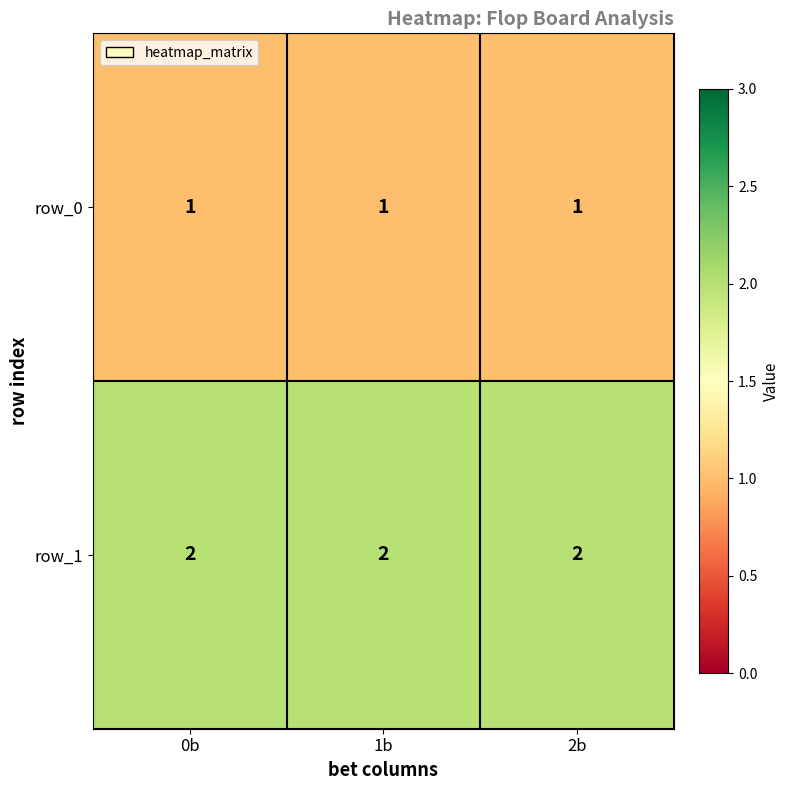

Reading left to right, what are all the values shown in this chart?

row_0: 0b=1	1b=1	2b=1
row_1: 0b=2	1b=2	2b=2